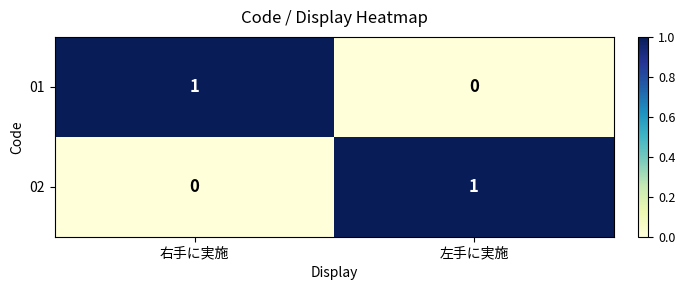

The 01 series shows 0 at 左手に実施. True or false?

True